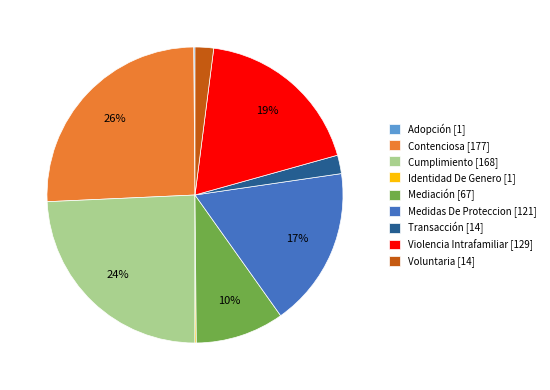

The Violencia Intrafamiliar slice represents 19% of the pie. True or false?

True